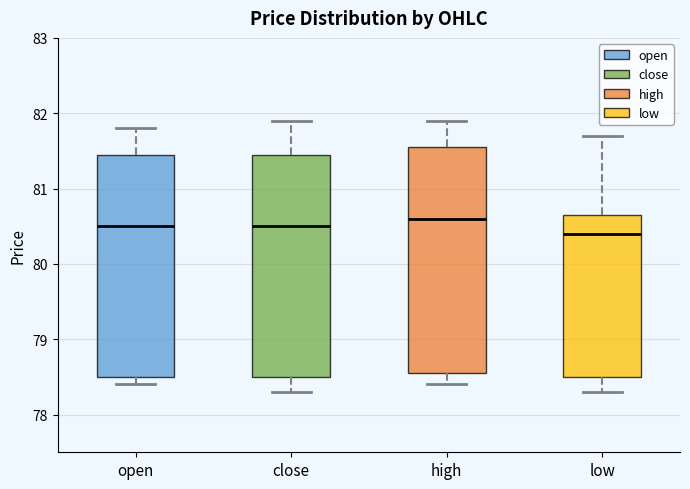

Where does the lower whisker of the box for high end on the y-axis? The values are not printed on the chart, so give them approximately, as read against the axis.

78.4